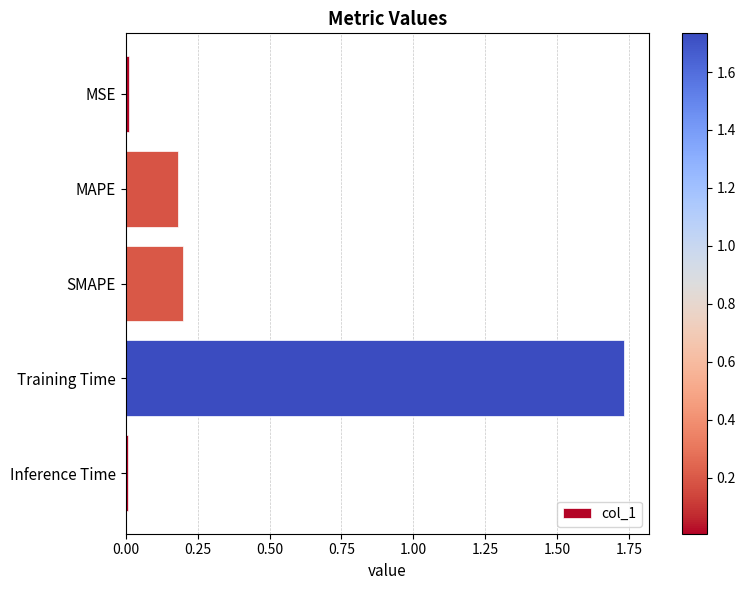

Is it true that the value at MAPE is 0.1?

False